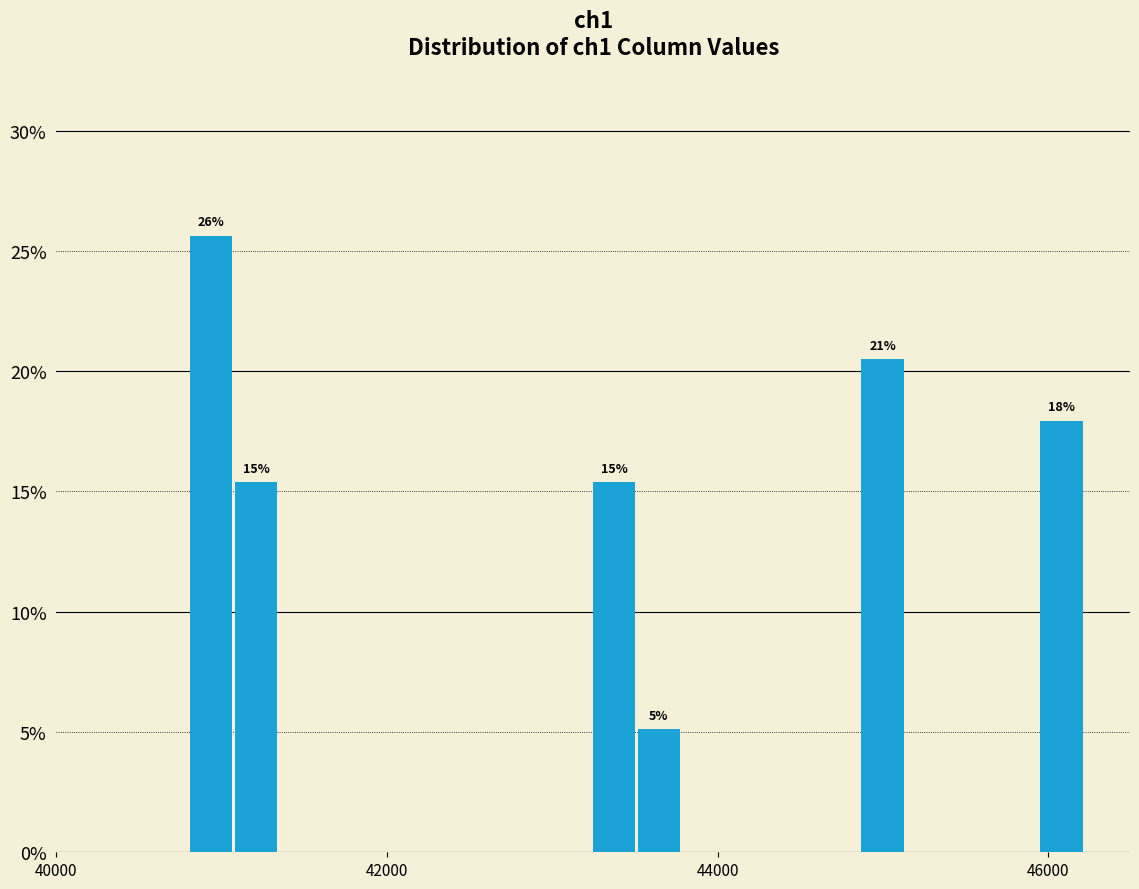

Read against the x-axis, roughly where is the centre of the tallest bar?

41000